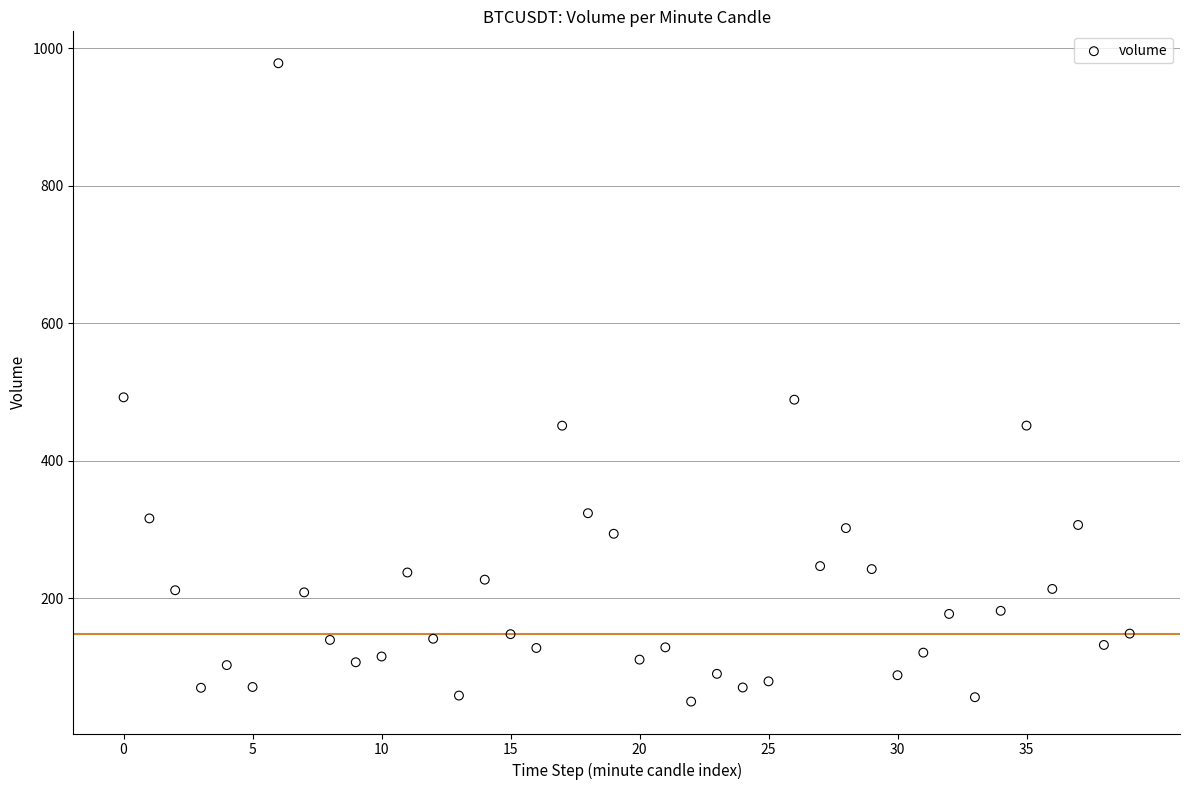

What is the range of Y values (max minus min)?

928.4